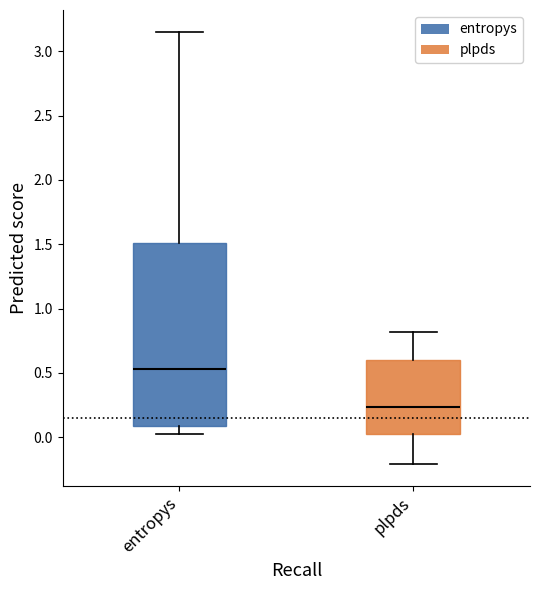

Which box's median line is the highest?

entropys